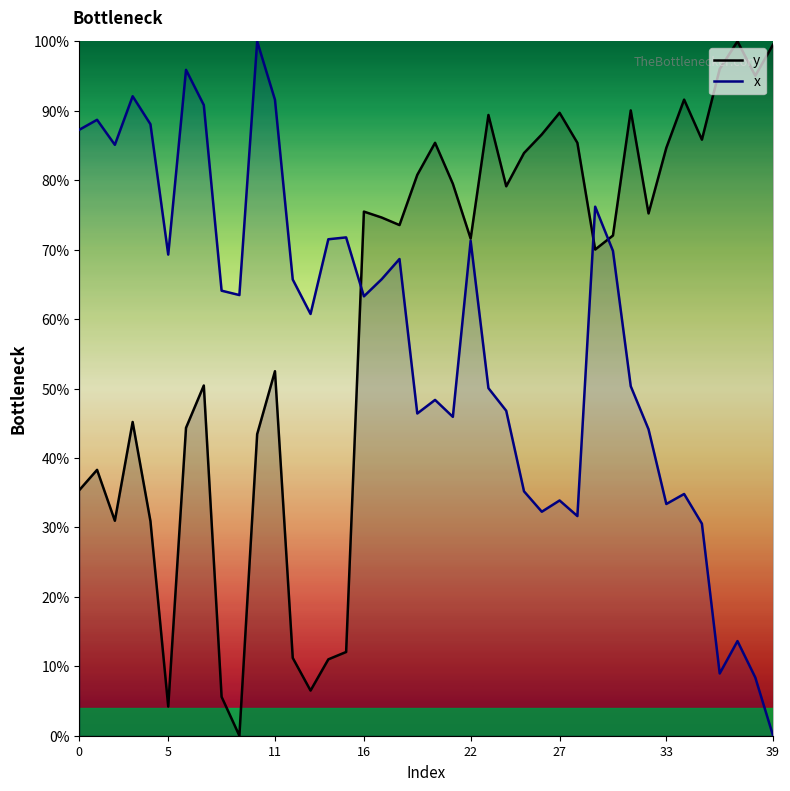

How many times do y and x cross each other?

3